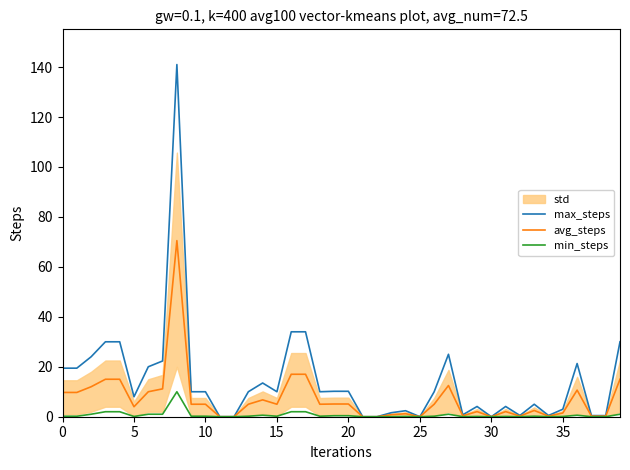

True or false: max_steps and avg_steps cross at least once.

False